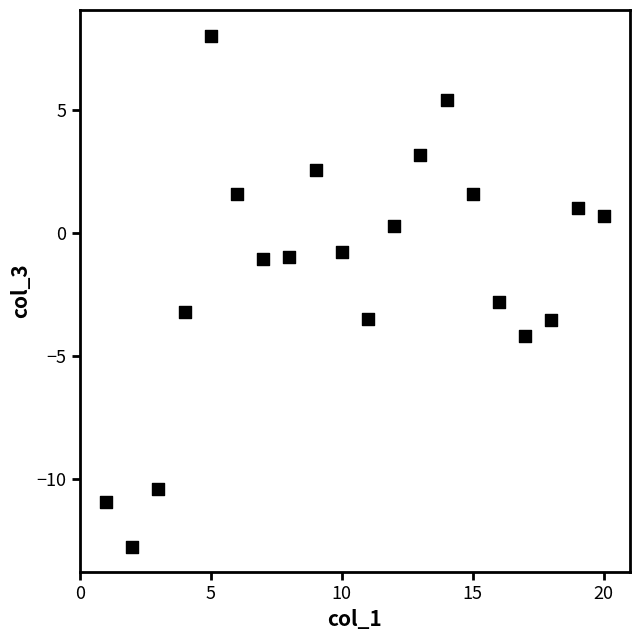

What is the range of Y values (max minus min)?

20.8